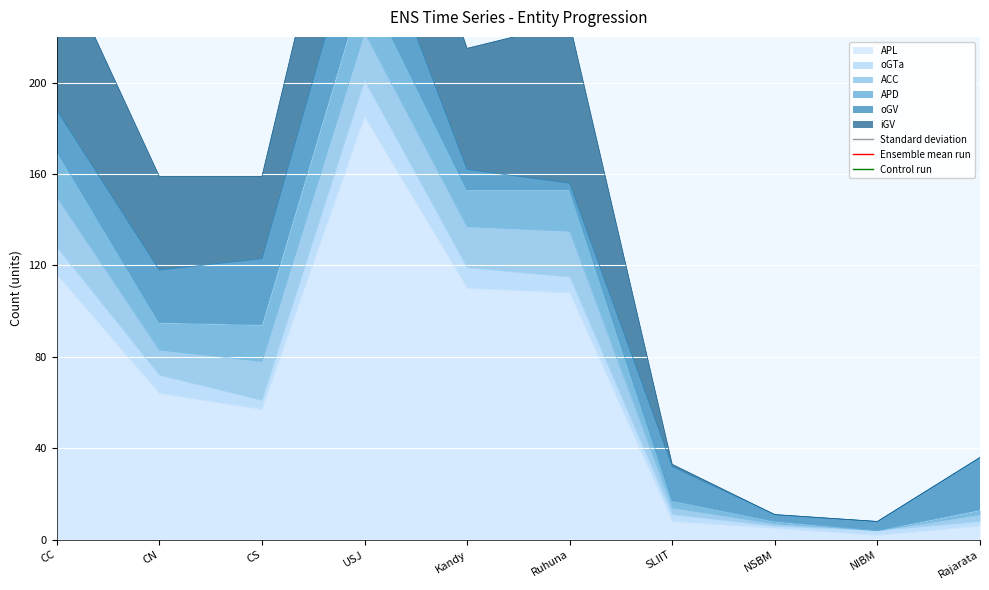

Is it true that ACC equals 1 at NSBM?

True